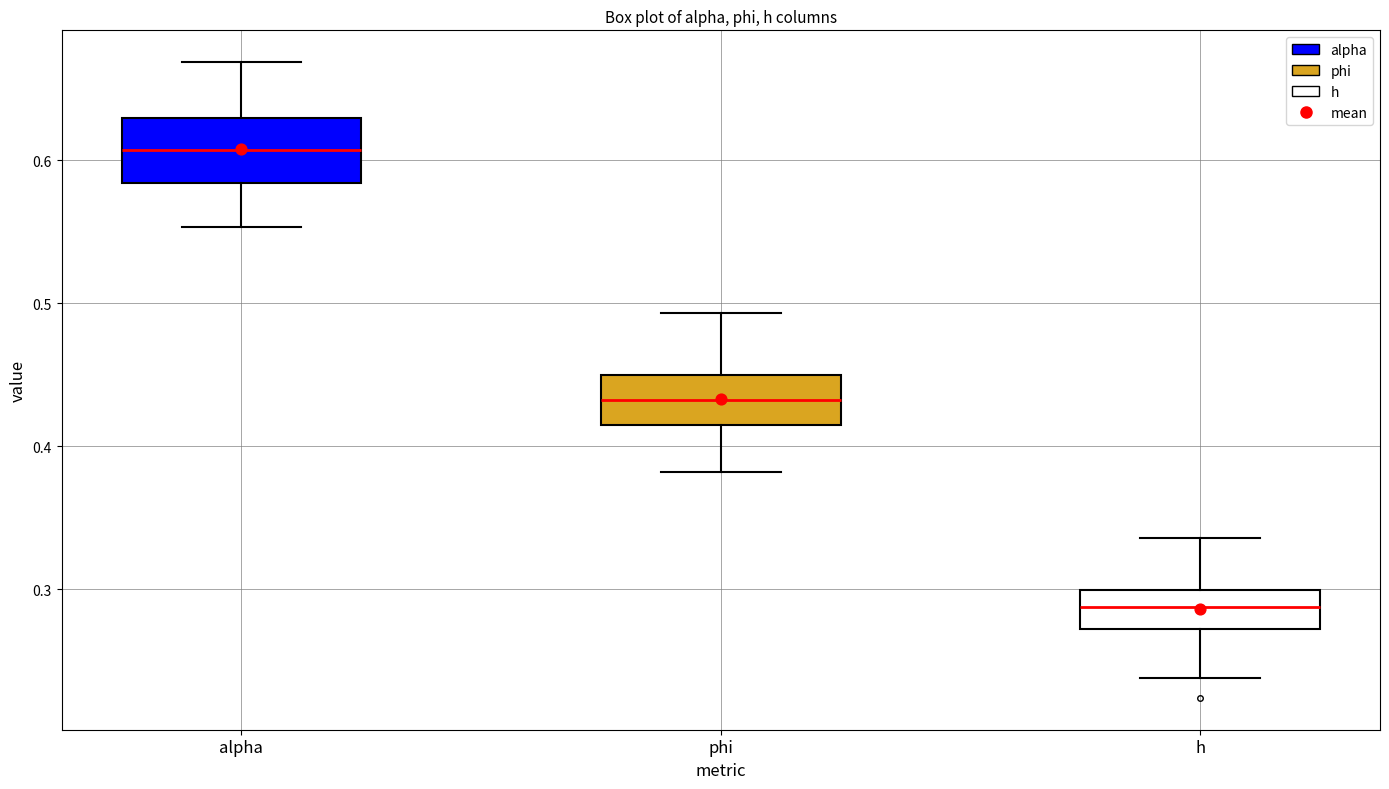

Comparing the boxes themselves (not the whiskers), which one is the tallest?

alpha